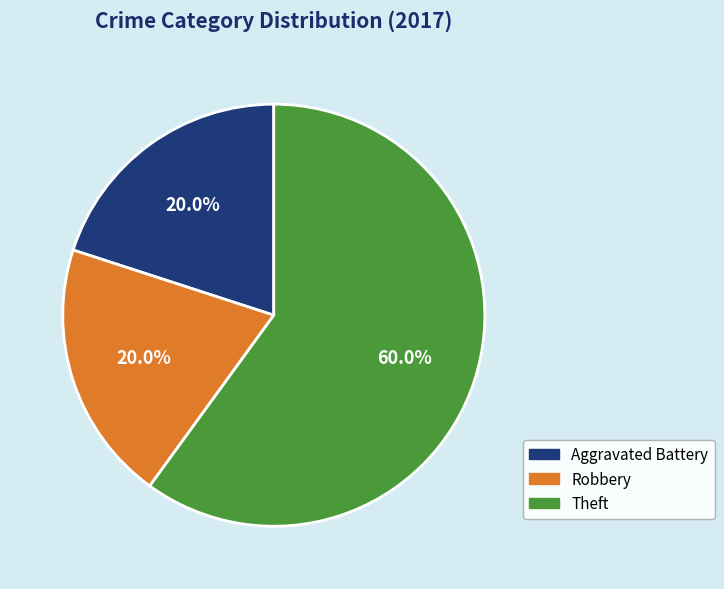

Which slice is the largest?

Theft